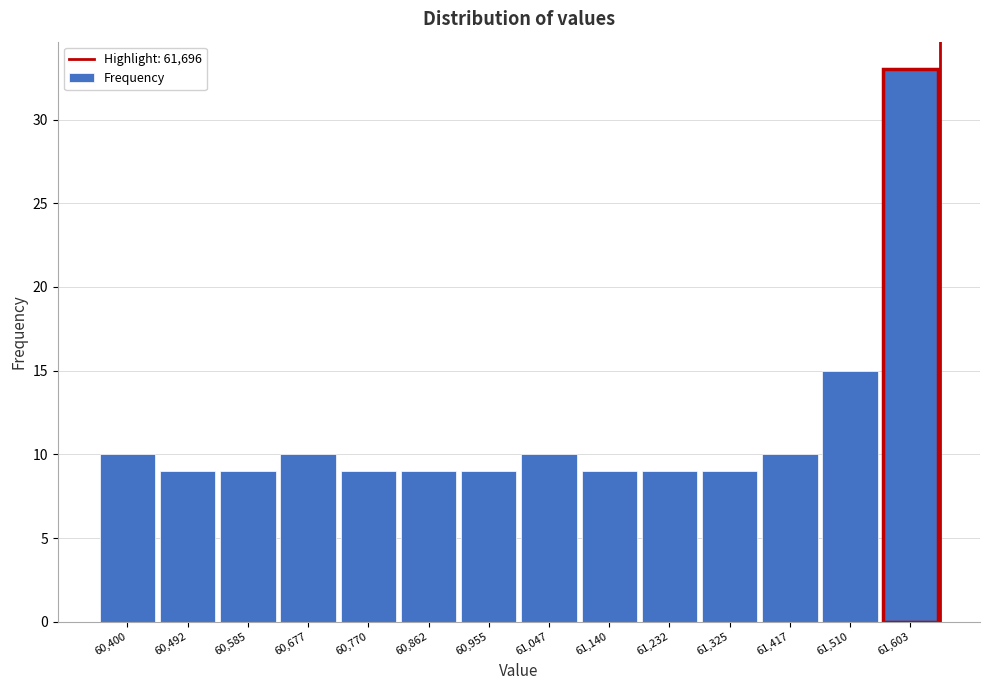

Reading right to left, extract all data points from this chart.

33	15	10	9	9	9	10	9	9	9	10	9	9	10